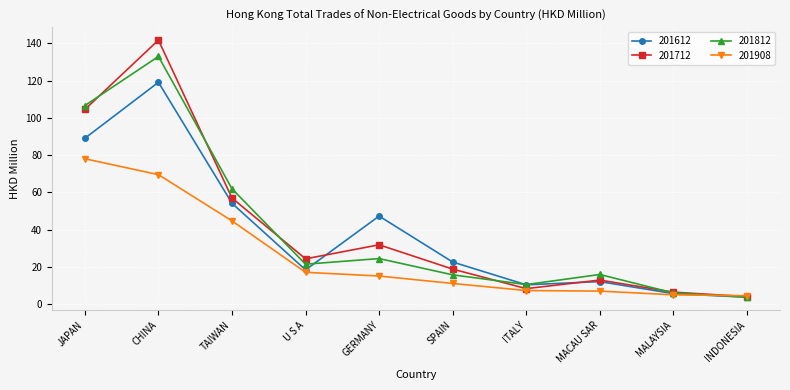

True or false: 201612 has a value of 77.6 at CHINA.

False